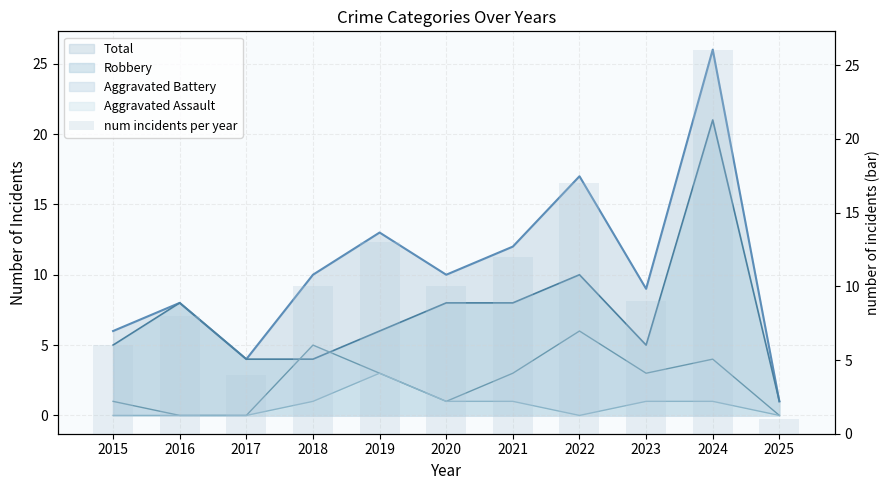

What is the minimum value shown in the chart?

1